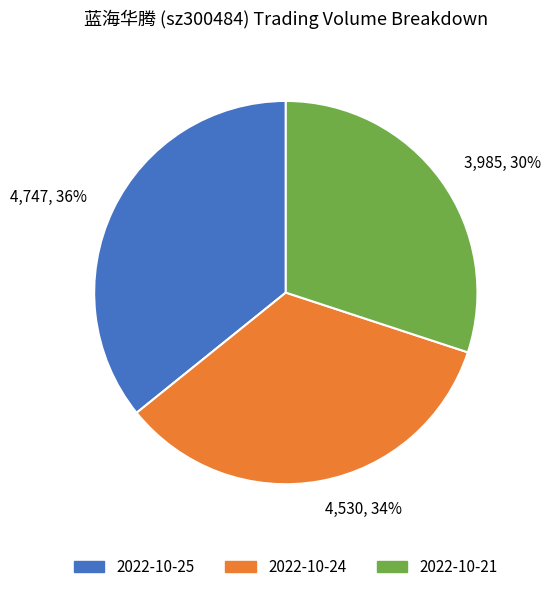

Is 4,530, 34% the majority of the pie?

No